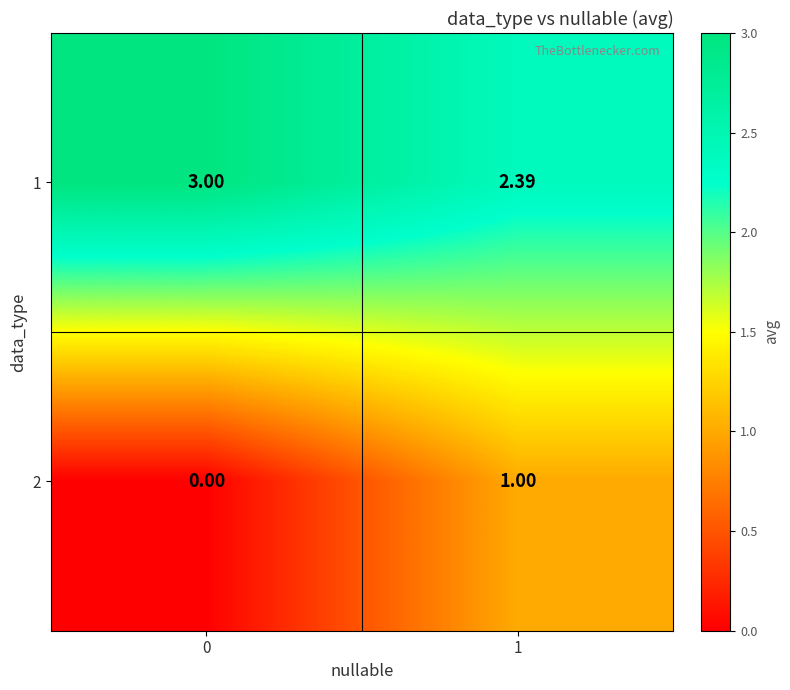

List the series in order of their peak value, highest first.

1, 2